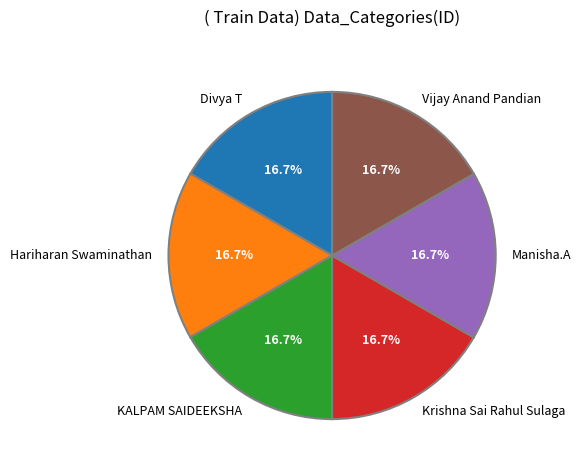

True or false: Hariharan Swaminathan accounts for 3% of the total.

False